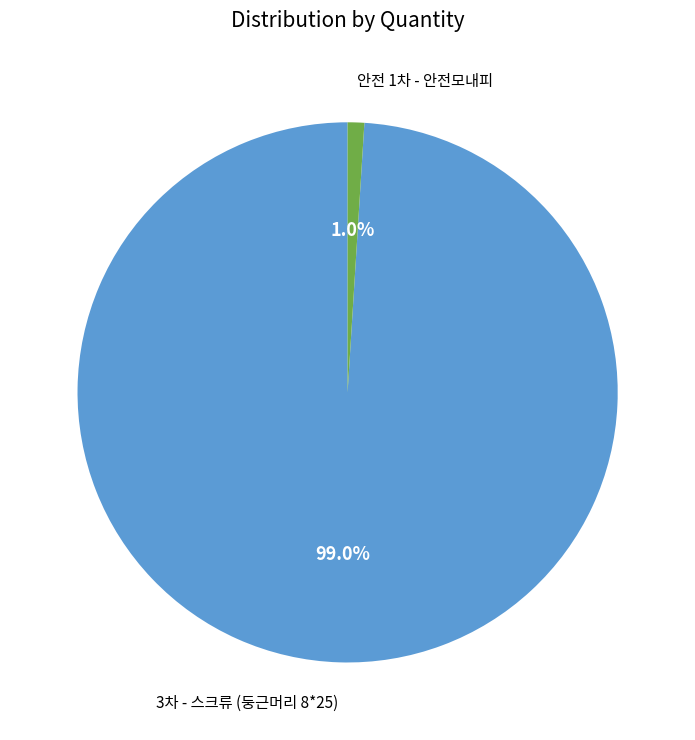

To the nearest percent, what is the difference between the 3차 - 스크류 (둥근머리 8*25) and 안전 1차 - 안전모내피 slice percentages?

98%